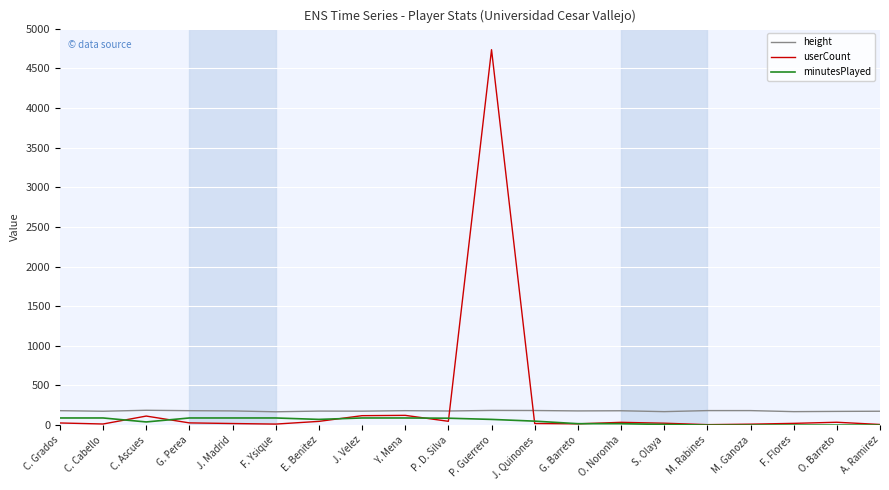

Count the number of data series in this chart.

3